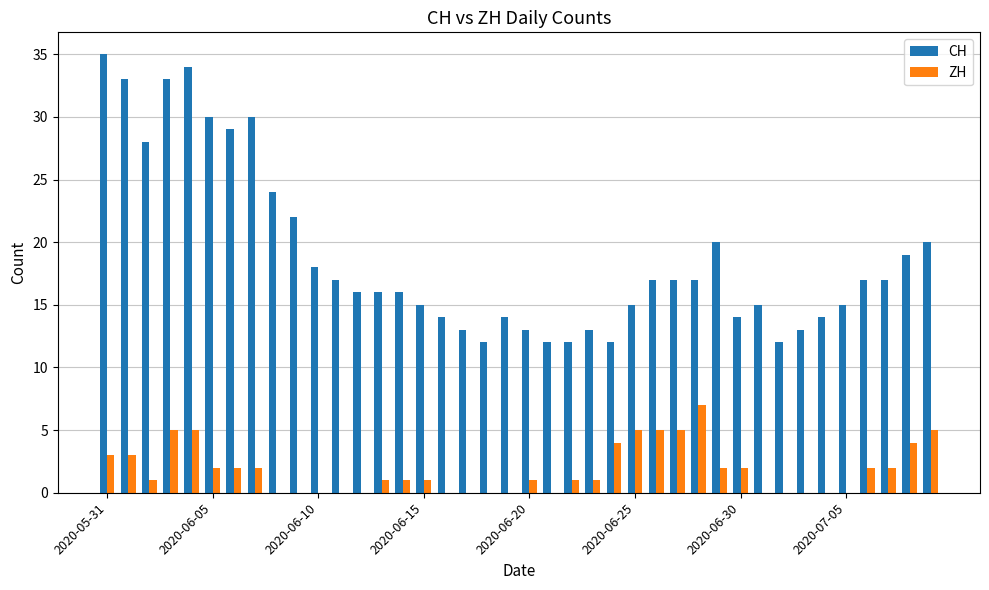

What is the highest value of the CH series?

35